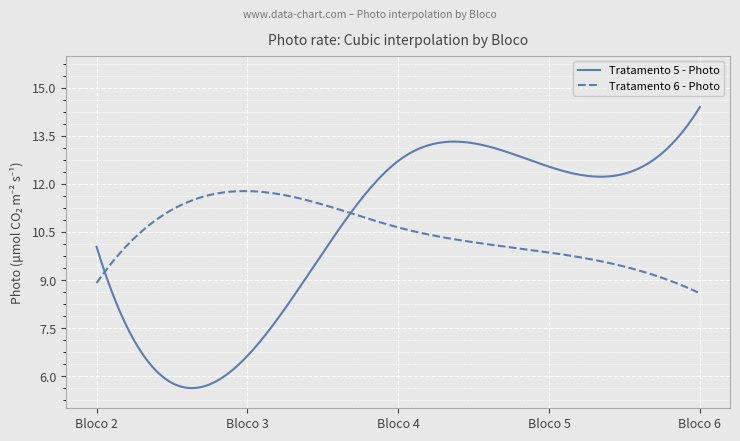

Which series has the largest range (max minus min)?

Tratamento 5 - Photo